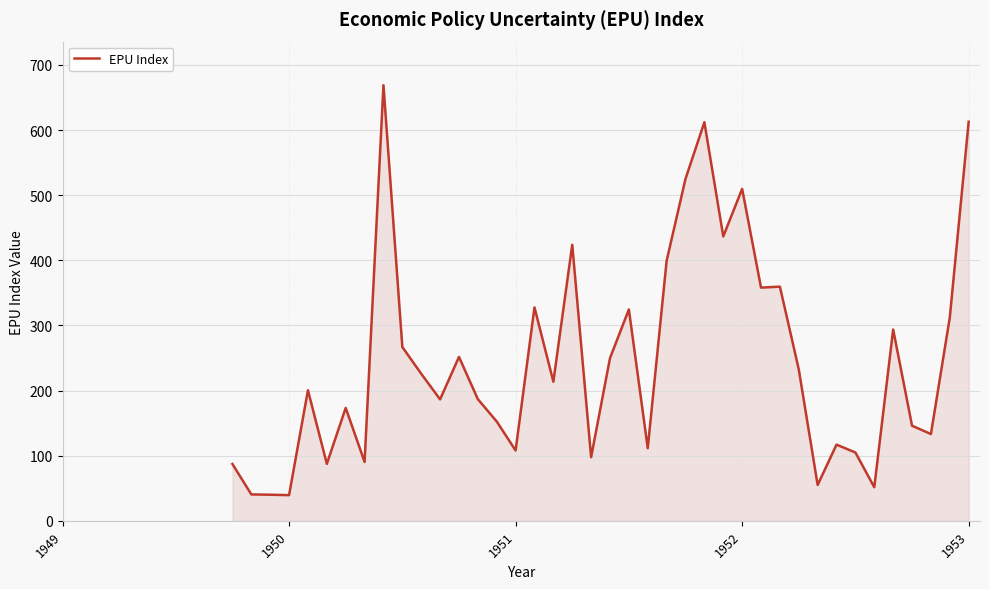

How many categories are shown in the chart?

40